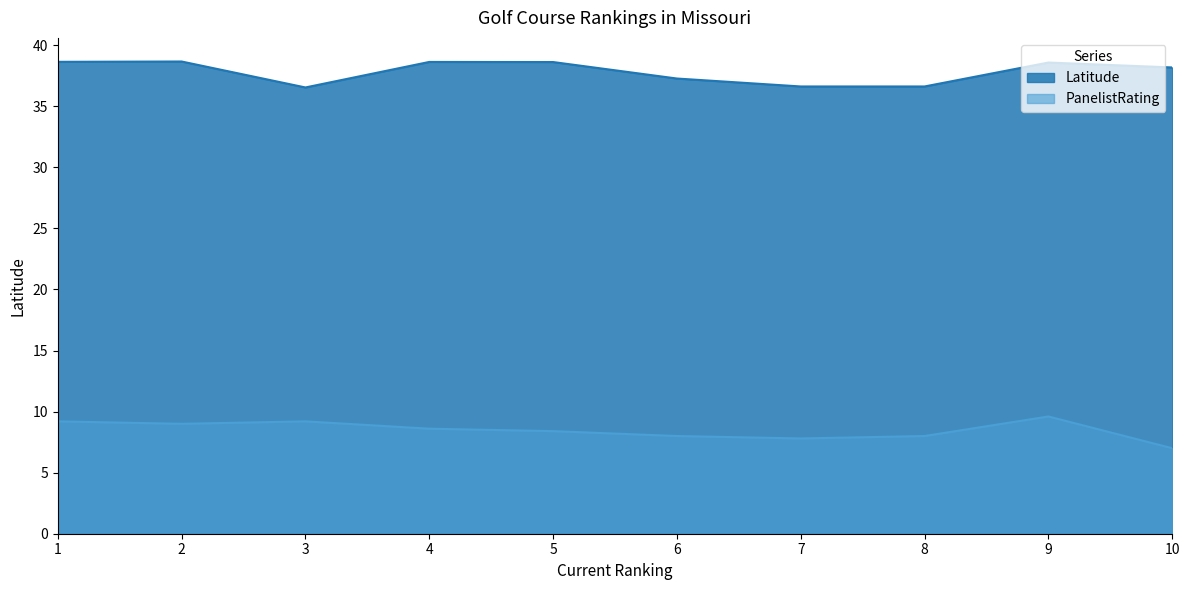

Which series has the widest spread of values?

PanelistRating